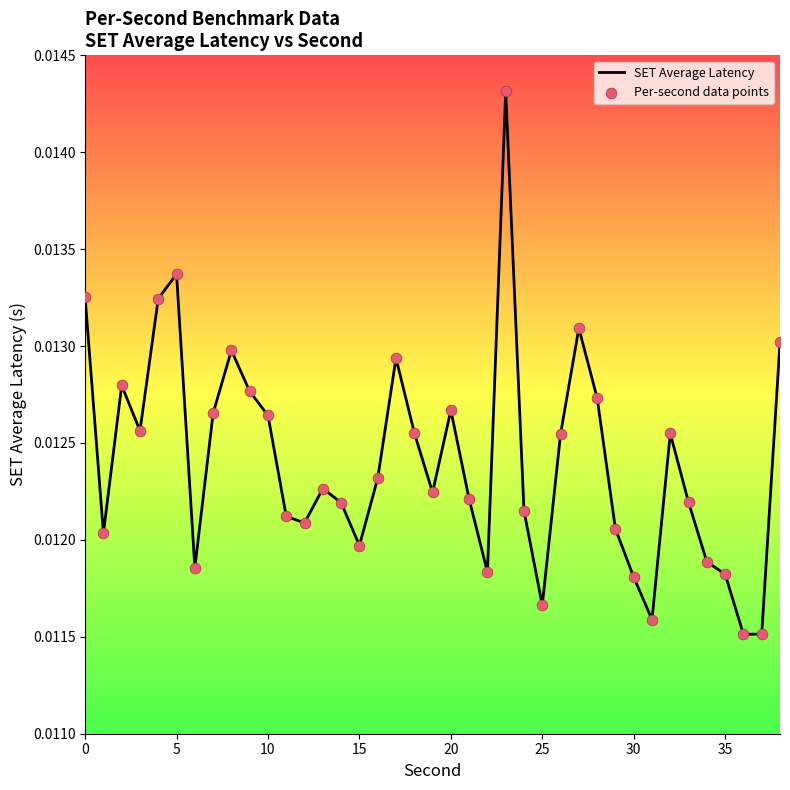

Does the chart have visible grid lines?

No